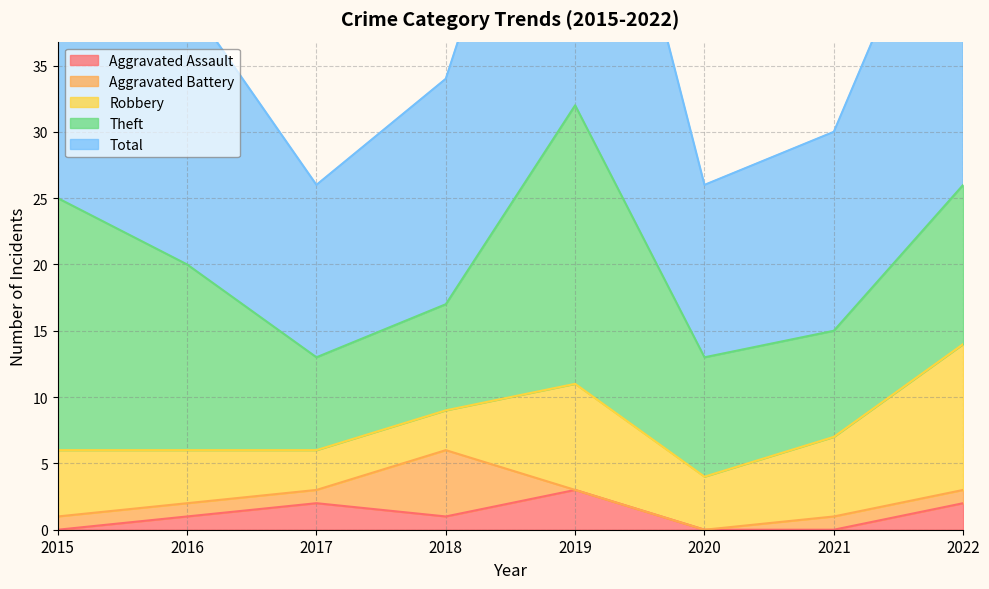

Count the Total values in the range 15 to 27.

5